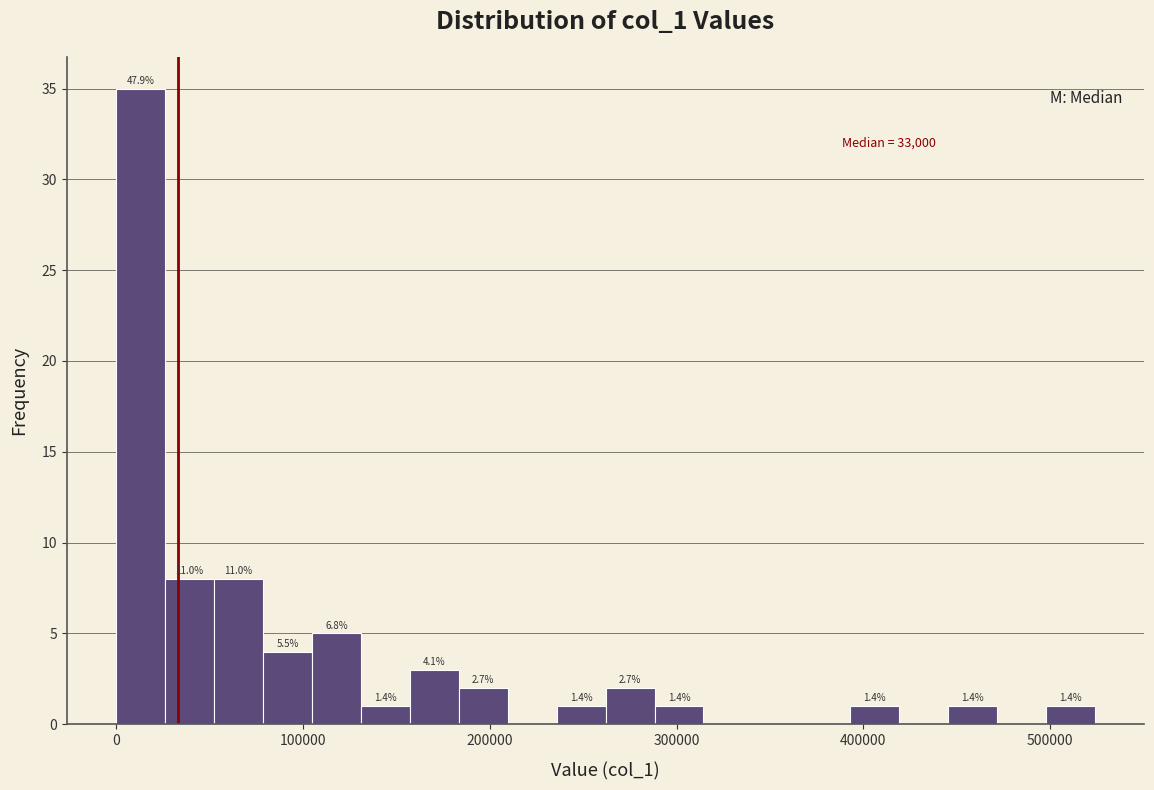

Around what value on the x-axis is the tallest bar? Give the approximate position of its centre, as read against the axis.

10000